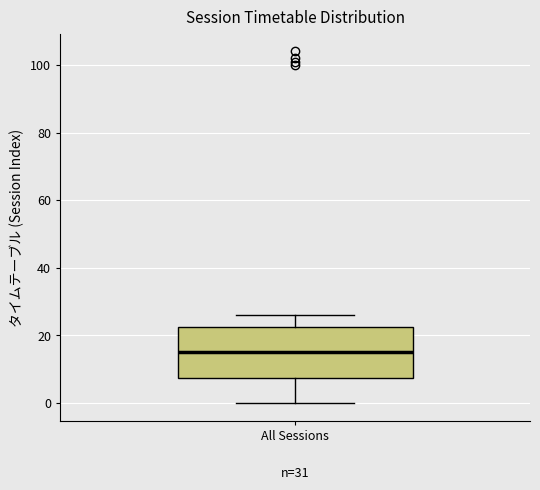

Where does the lower whisker of the box for All Sessions end on the y-axis? The values are not printed on the chart, so give them approximately, as read against the axis.

0